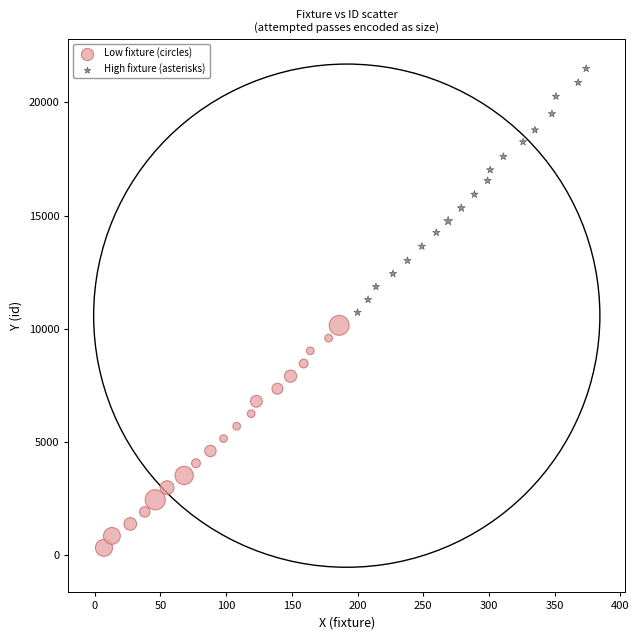

Which series contains the lowest Y value?

Low fixture (circles)